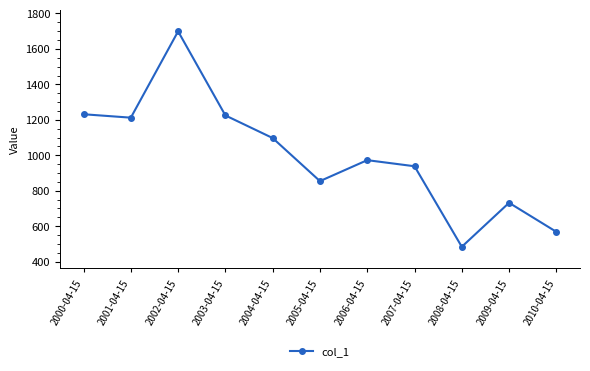

Which category has the lowest value across all series?

2008-04-15